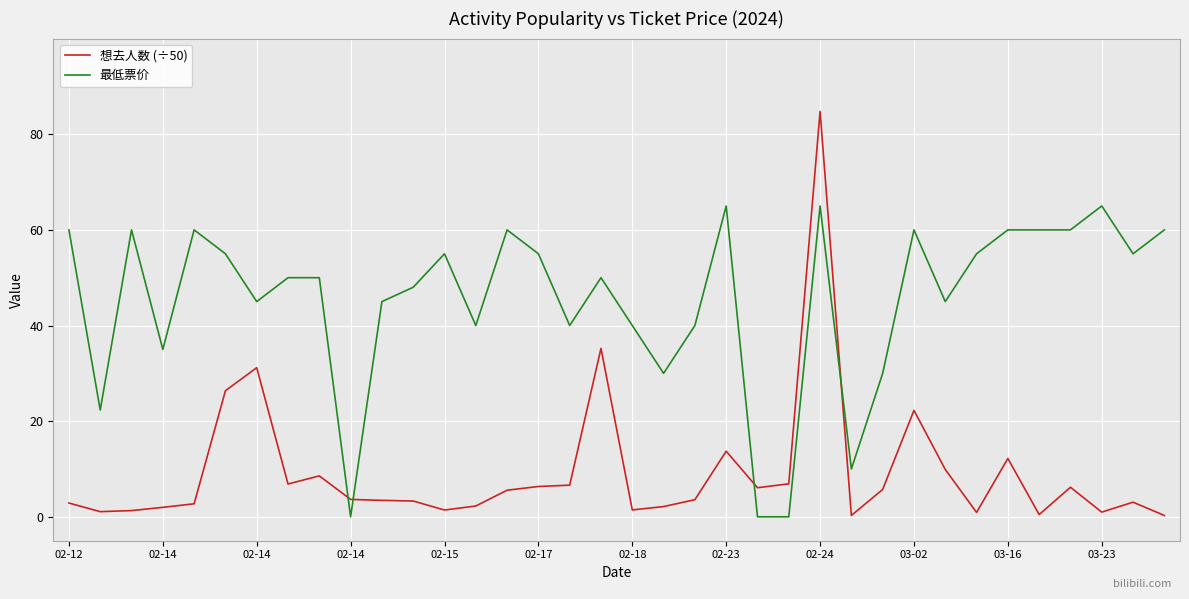

What is the difference between the second highest and minimum values in the 最低票价 series?

65.0